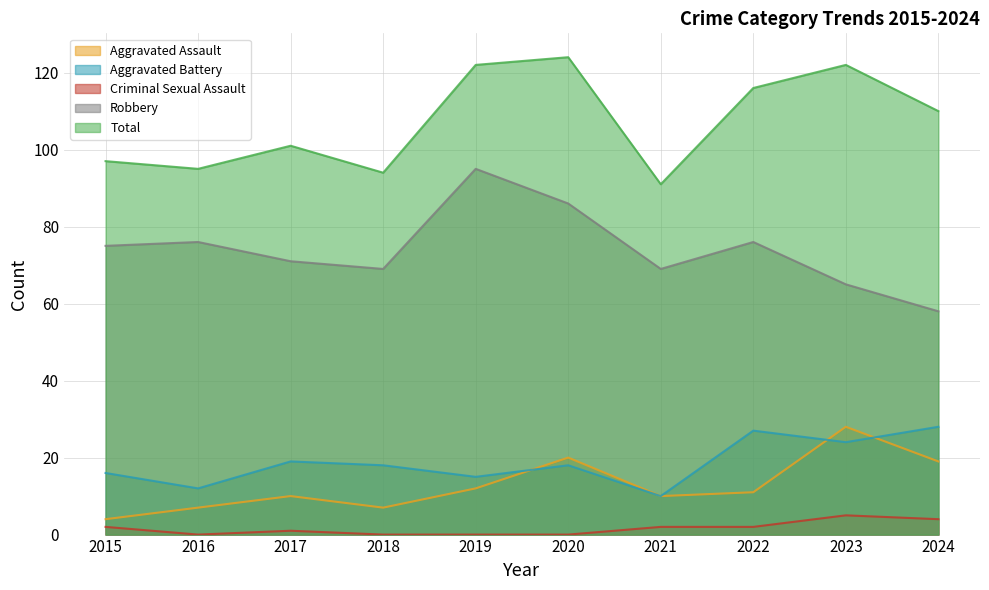

In Robbery, how many points are higher than both neighbors (excluding endpoints)?

3